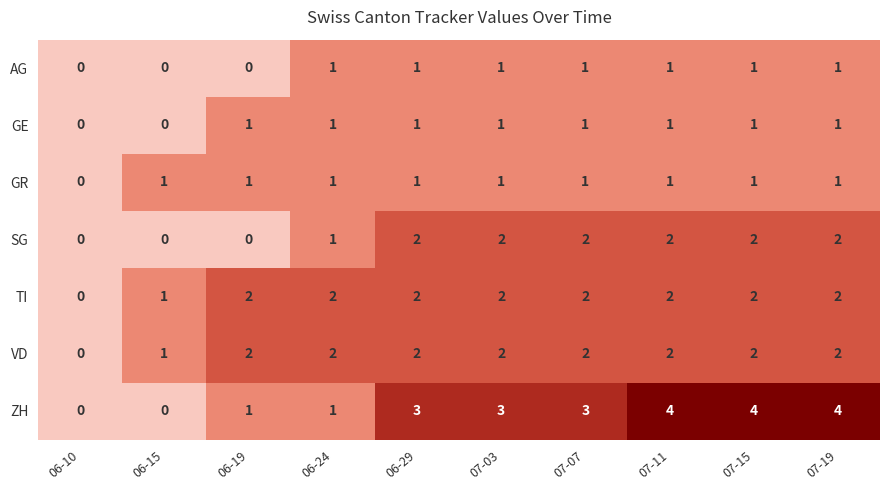

The value of TI at 07-15 is 2. True or false?

True